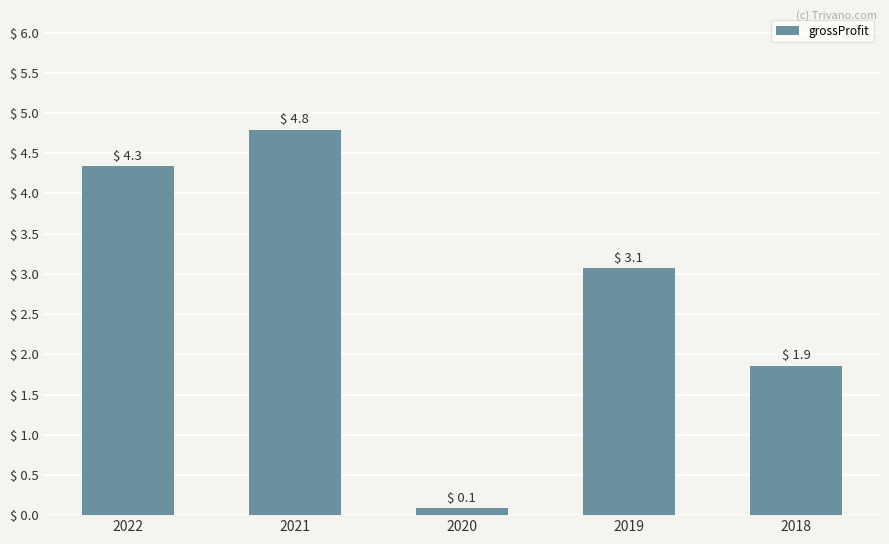

What is the average value?

2.8